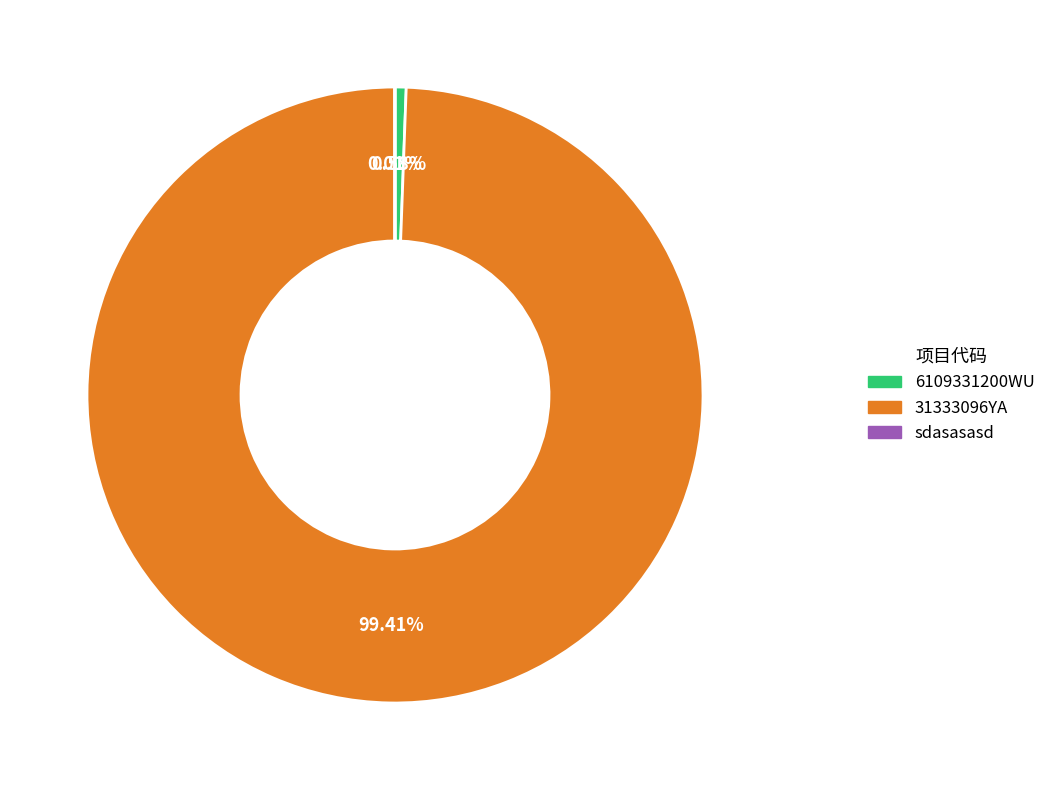

Does 31333096YA account for over 50% of the chart?

Yes